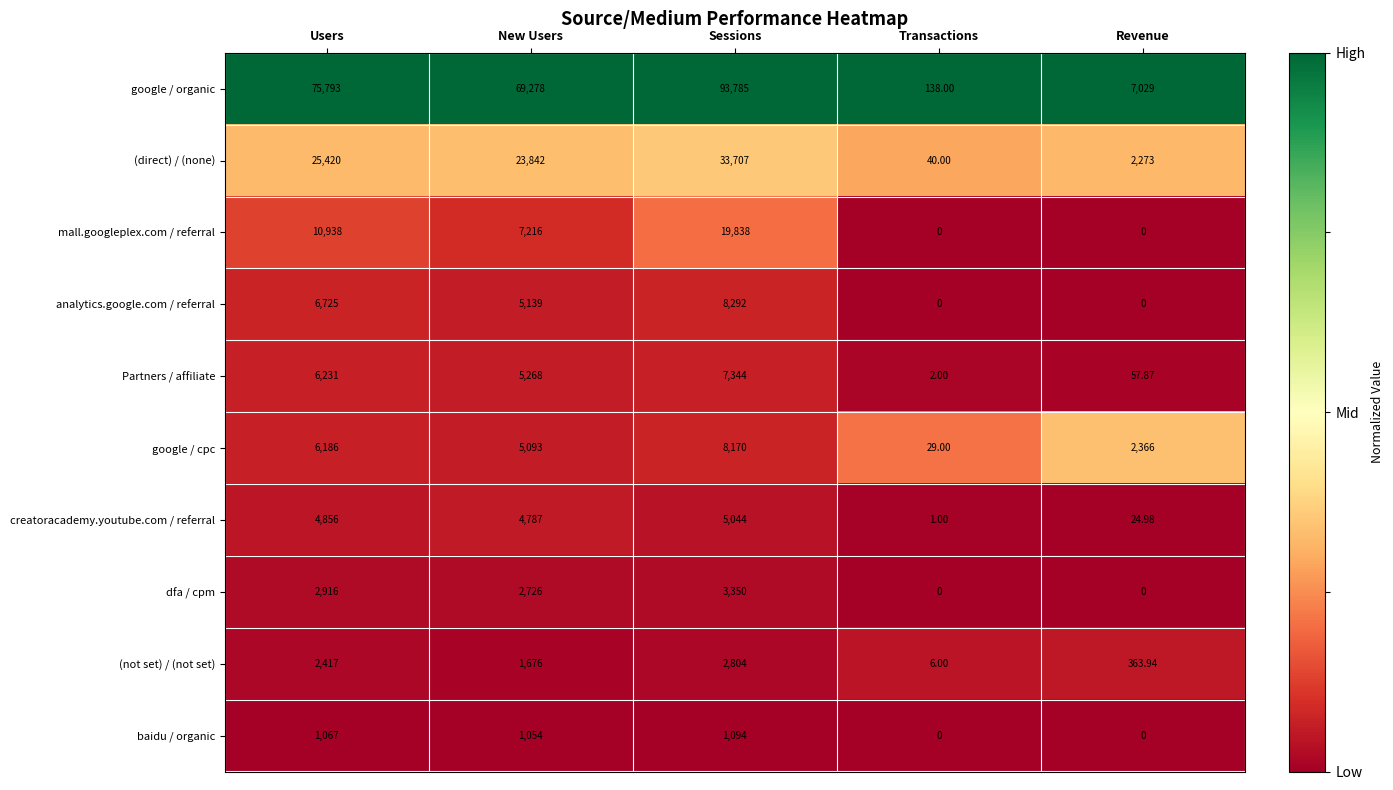

Which series has the widest spread of values?

google / organic